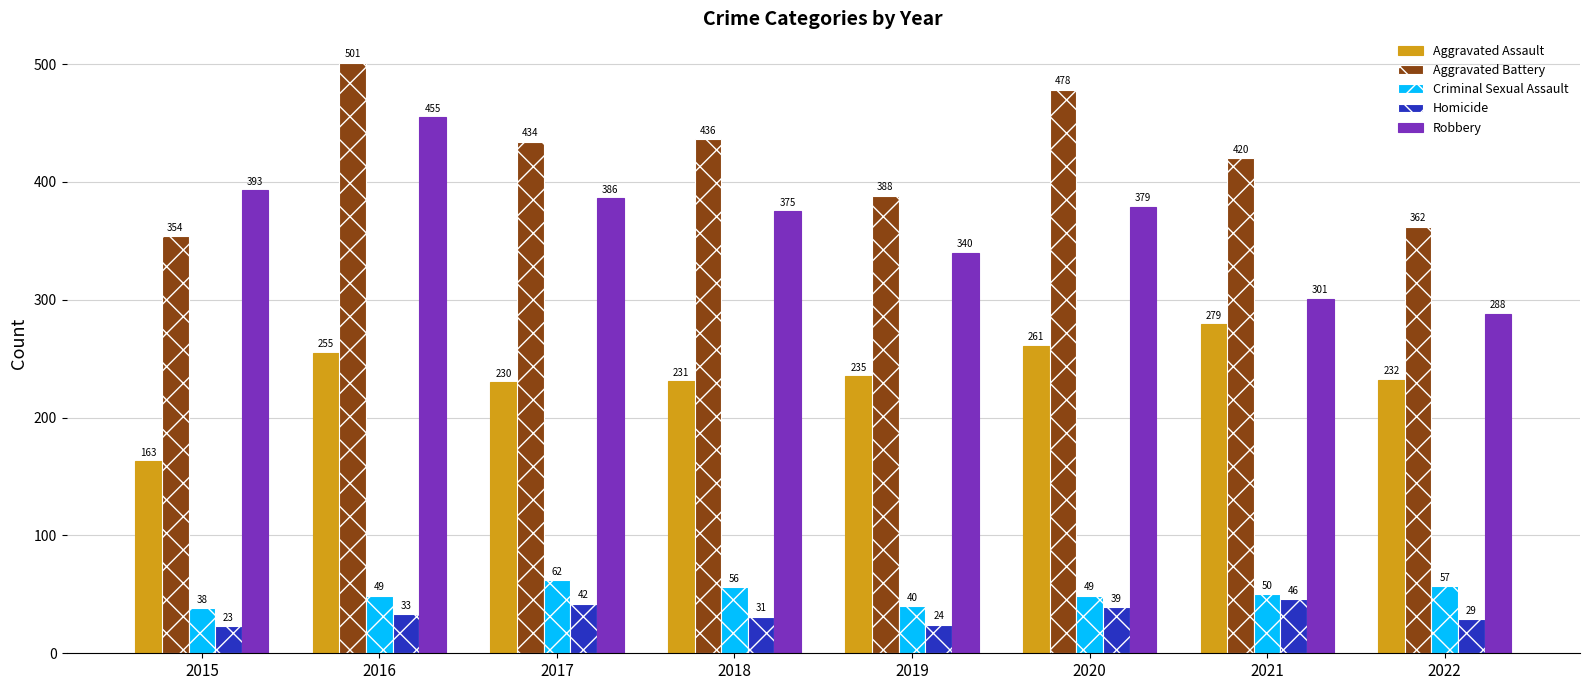

Where is Robbery nearest to the value 371?

2018